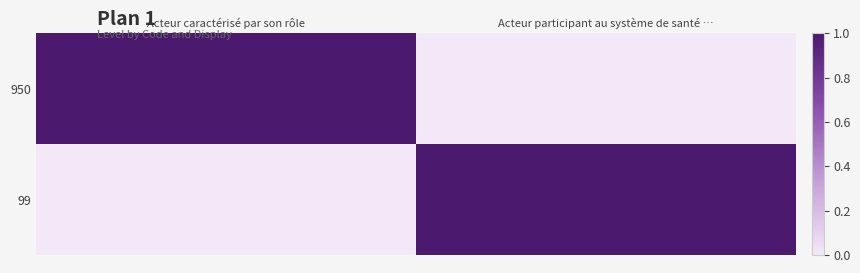

What is the difference between the highest and lowest values at Acteur participant au système de santé …?

1